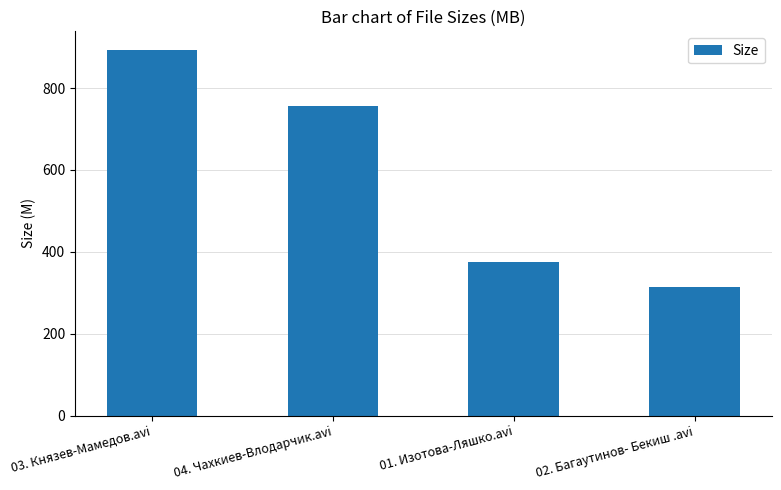

What is the average value?

584.5